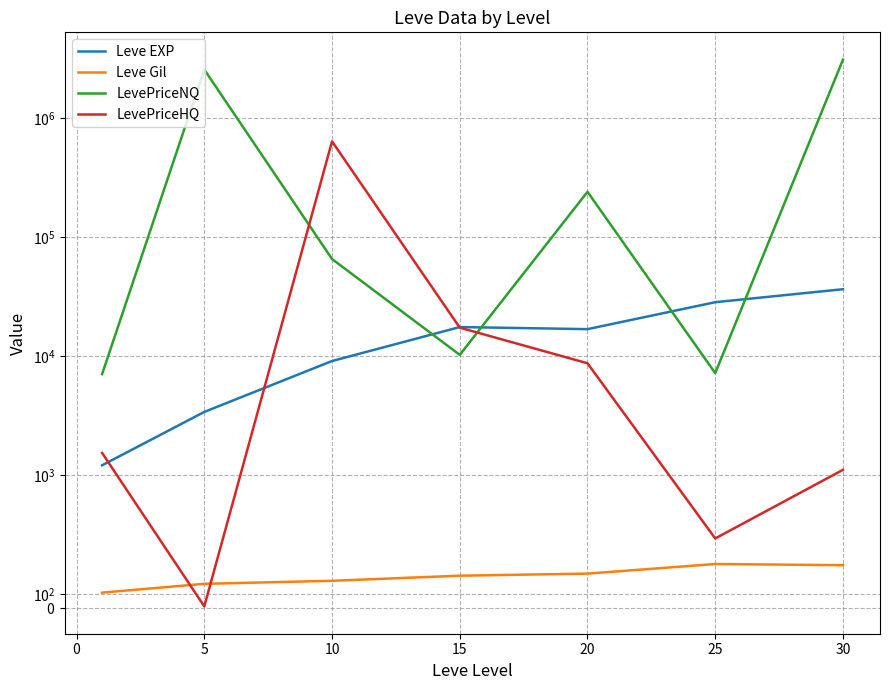

Reading left to right, what are all the values shown in this chart?

Leve EXP: 1213.3	3405.0	9106.7	17563.3	16865.0	28393.3	36492.5
Leve Gil: 113.3	180.0	202.8	241.3	257.0	329.7	320.8
LevePriceNQ: 7069.6	2549387.3	65447.5	10255.9	240010.0	7208.0	3086983.5
LevePriceHQ: 1540.8	9.4	636076.2	17356.7	8722.2	522.8	1111.1